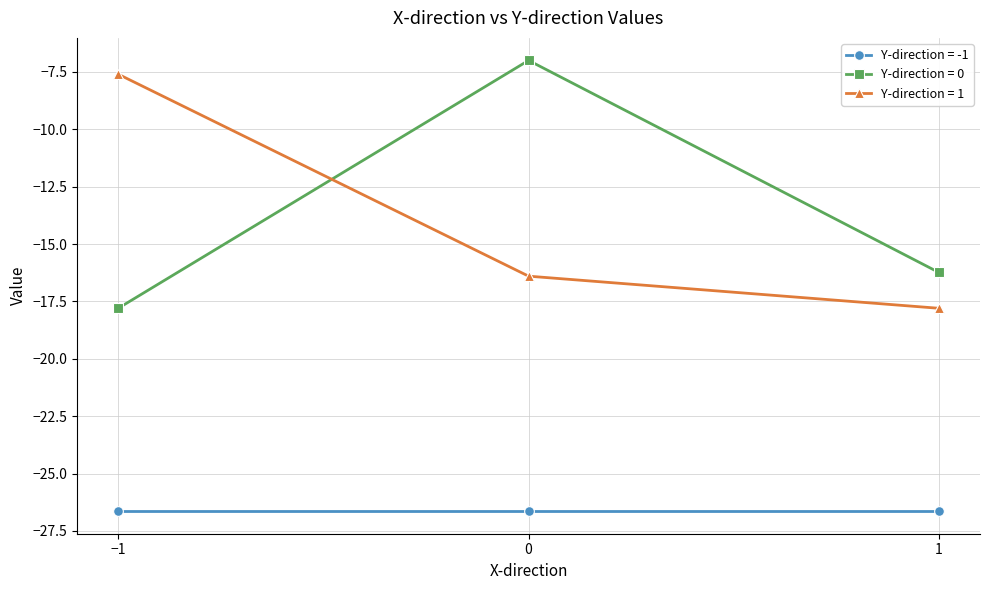

Reading left to right, extract all data points from this chart.

Y-direction = -1: −1=-26.6	0=-26.6	1=-26.6
Y-direction = 0: −1=-17.8	0=-7.0	1=-16.2
Y-direction = 1: −1=-7.6	0=-16.4	1=-17.8